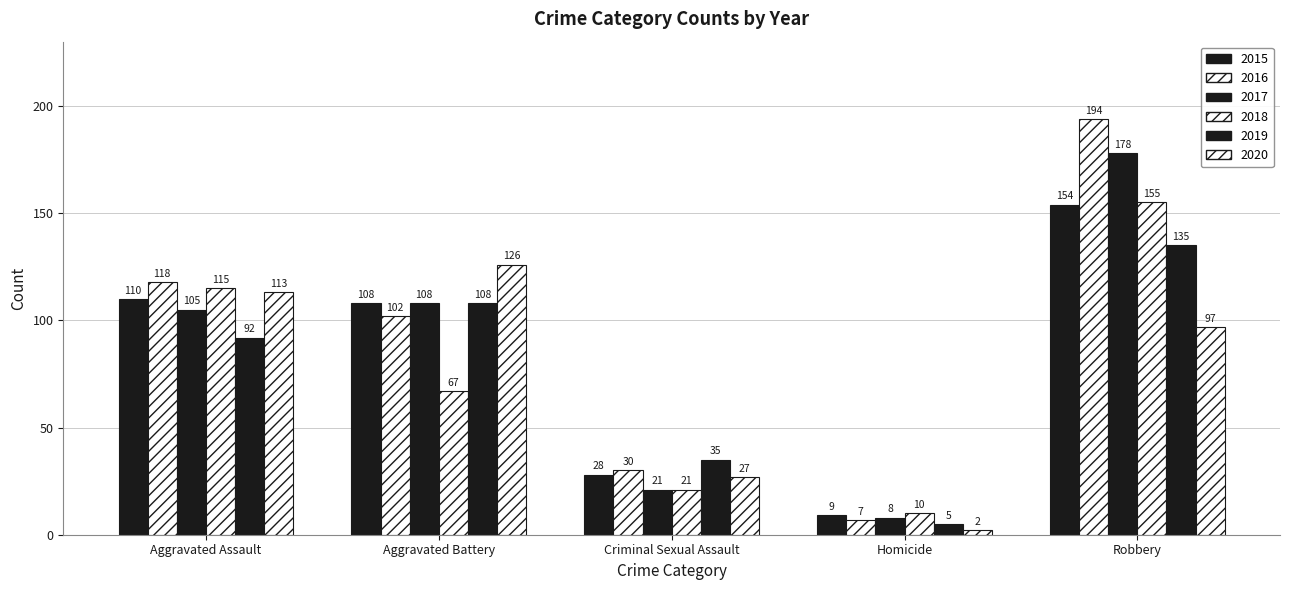

What is the lowest value of the 2020 series?

2